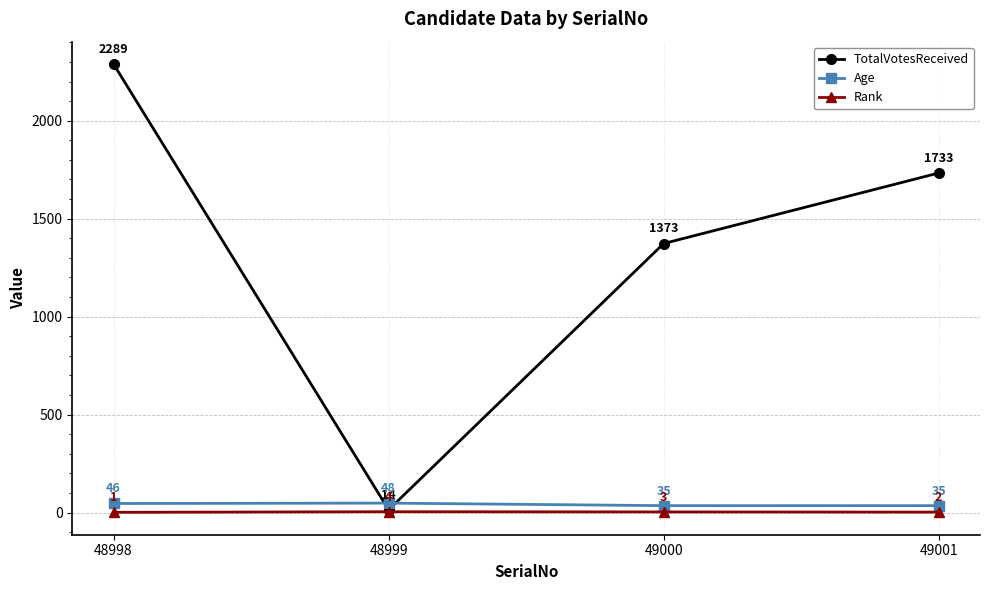

Rank the series at 48999 from lowest to highest value.

Rank, TotalVotesReceived, Age